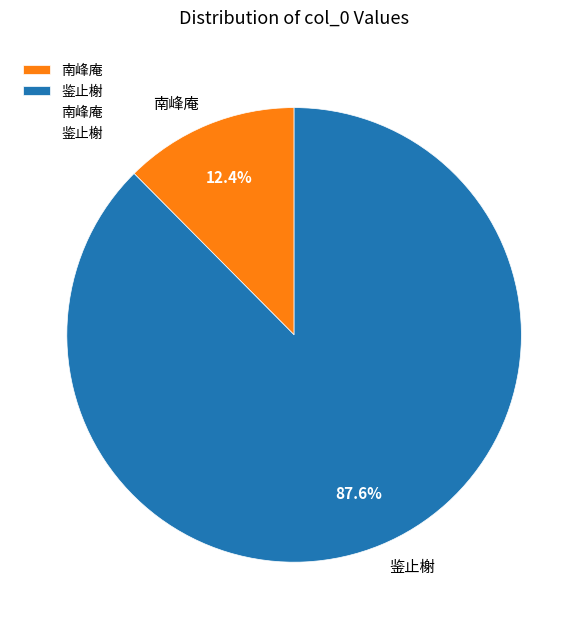

Which slice represents more than half of the pie?

鉴止榭